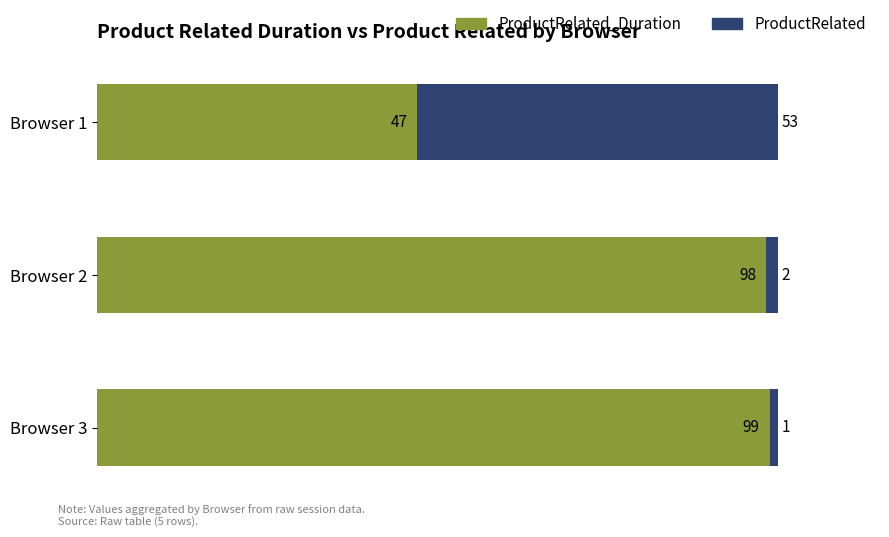

What is the total value across all series at Browser 2?

100.0